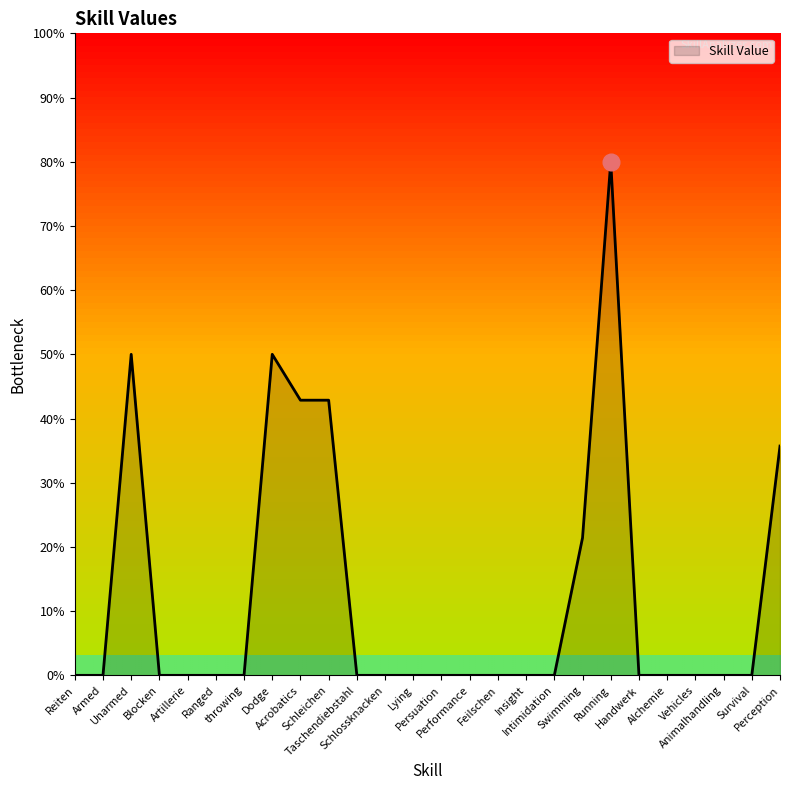

How many lines are shown in the chart?

1